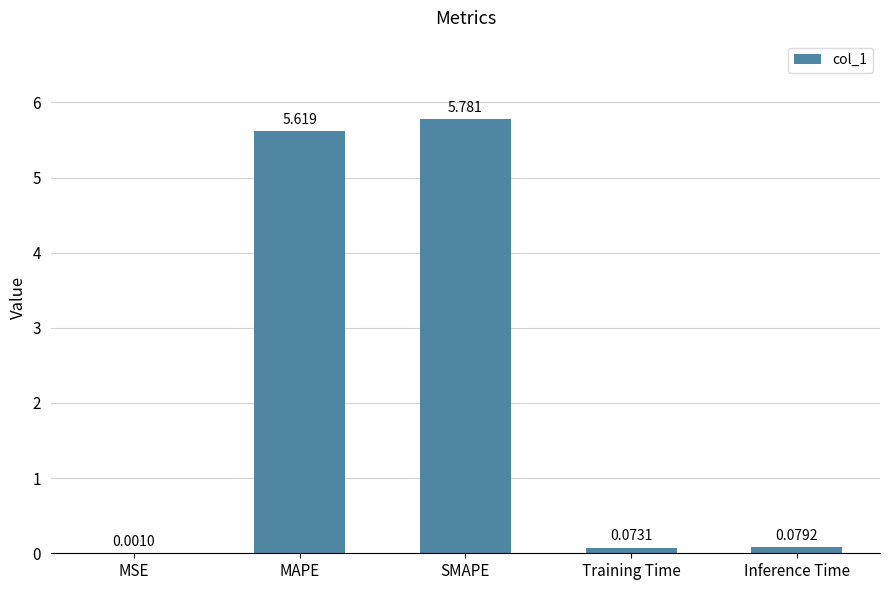

At which category does the chart reach its peak across all series?

SMAPE